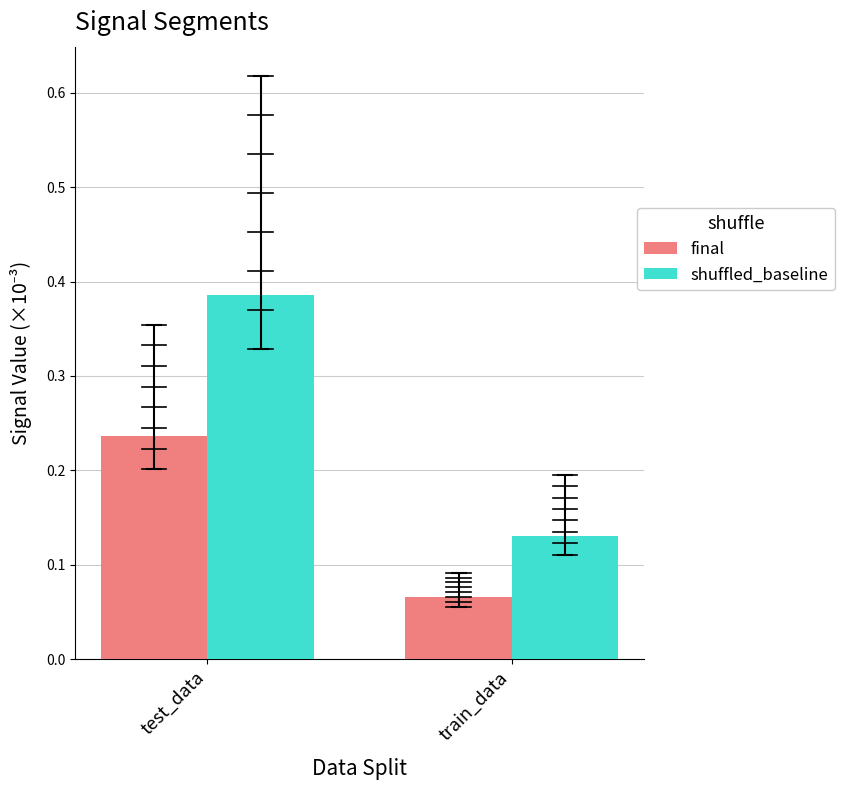

The final series shows 0.3 at test_data. True or false?

False